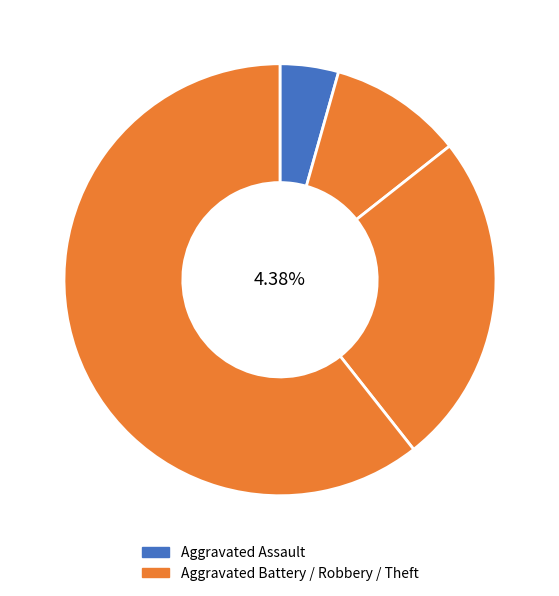

To the nearest percent, what is the average slice percentage?

25%